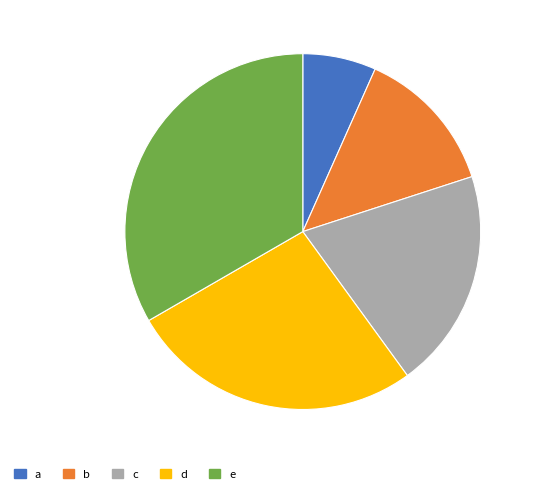

Is the sum of a and b greater than half?

No